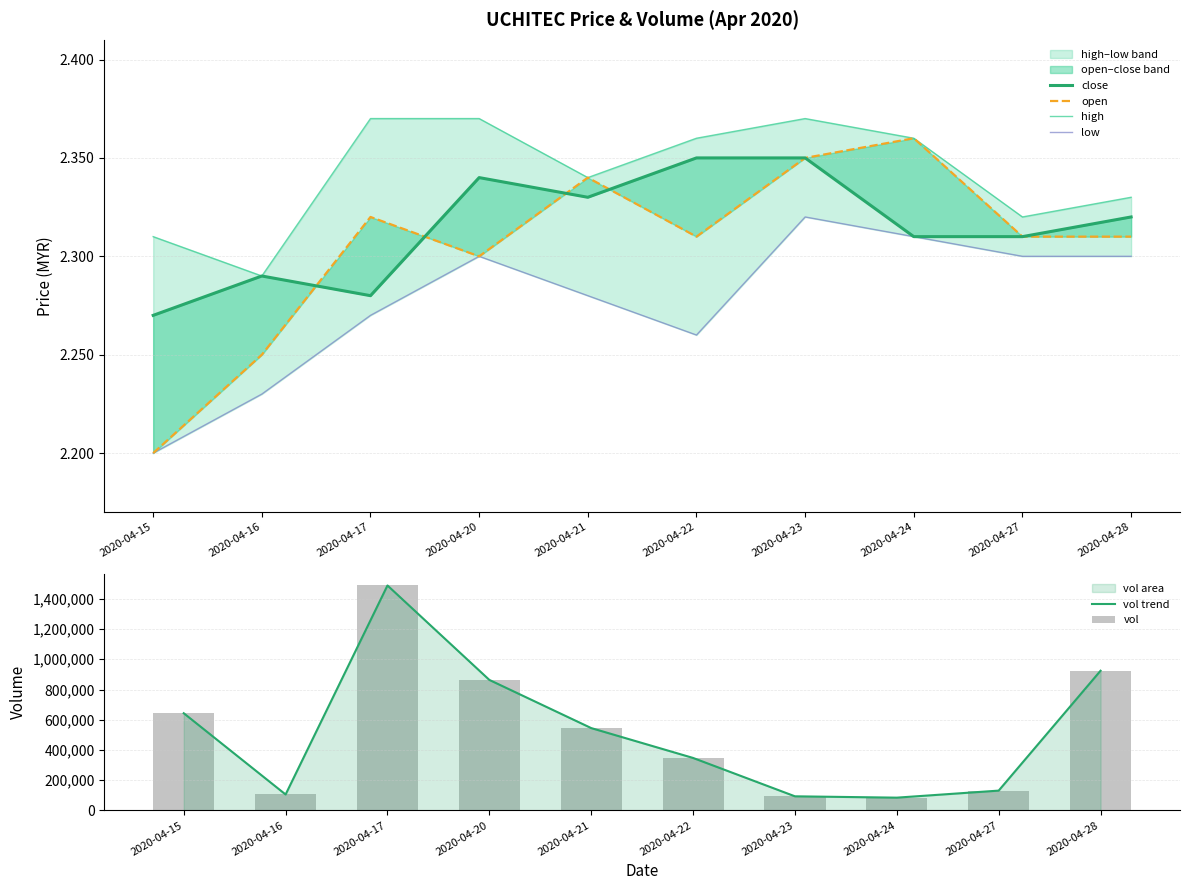

What is the value of the high bar at the 10th from the left?

2.3